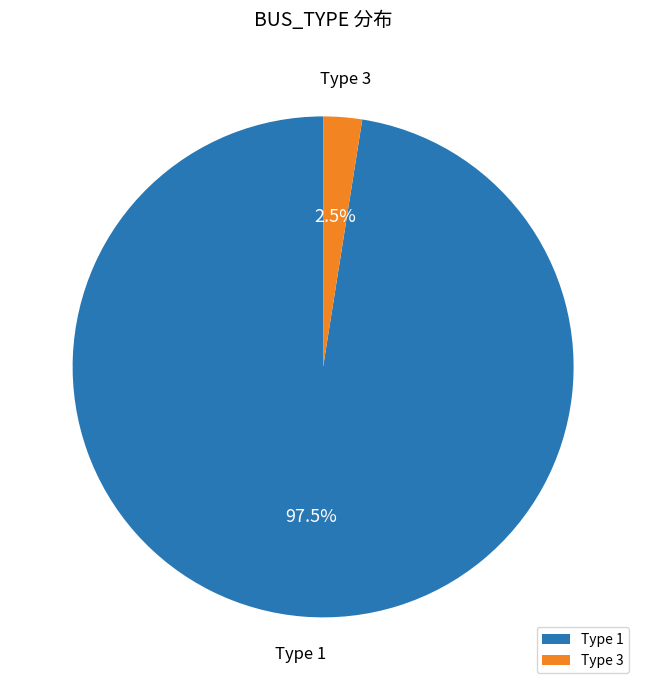

Rank the categories by value from lowest to highest.

Type 3, Type 1